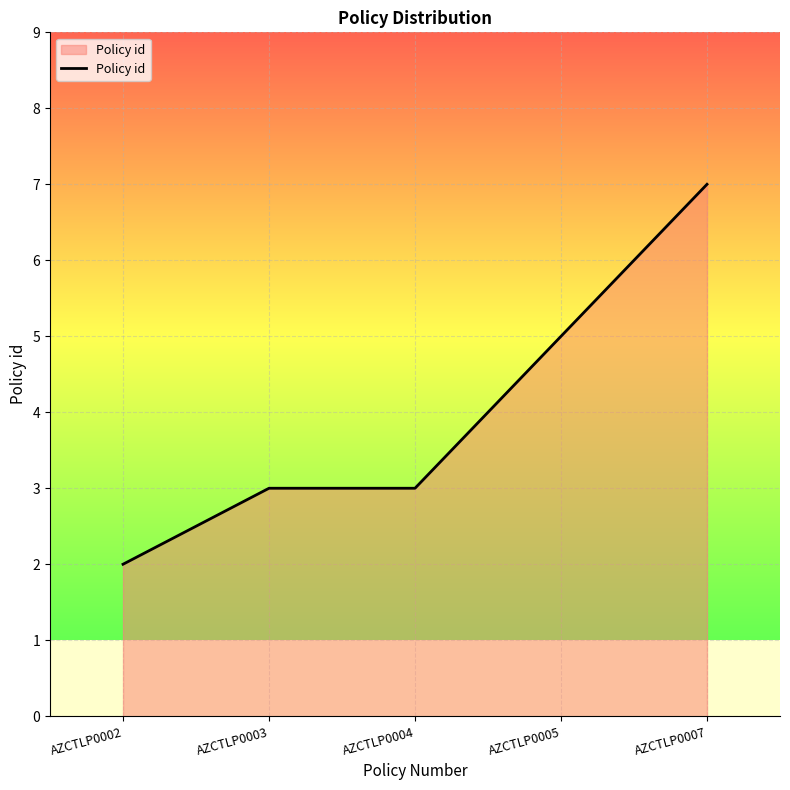

At which category does the chart reach its minimum across all series?

AZCTLP0002